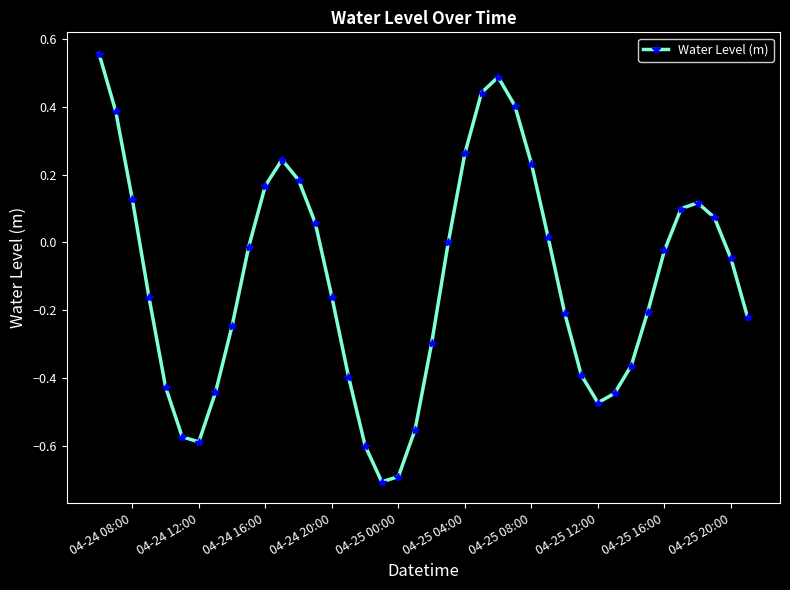

How many points are lower than both their immediate neighbors (excluding endpoints)?

3